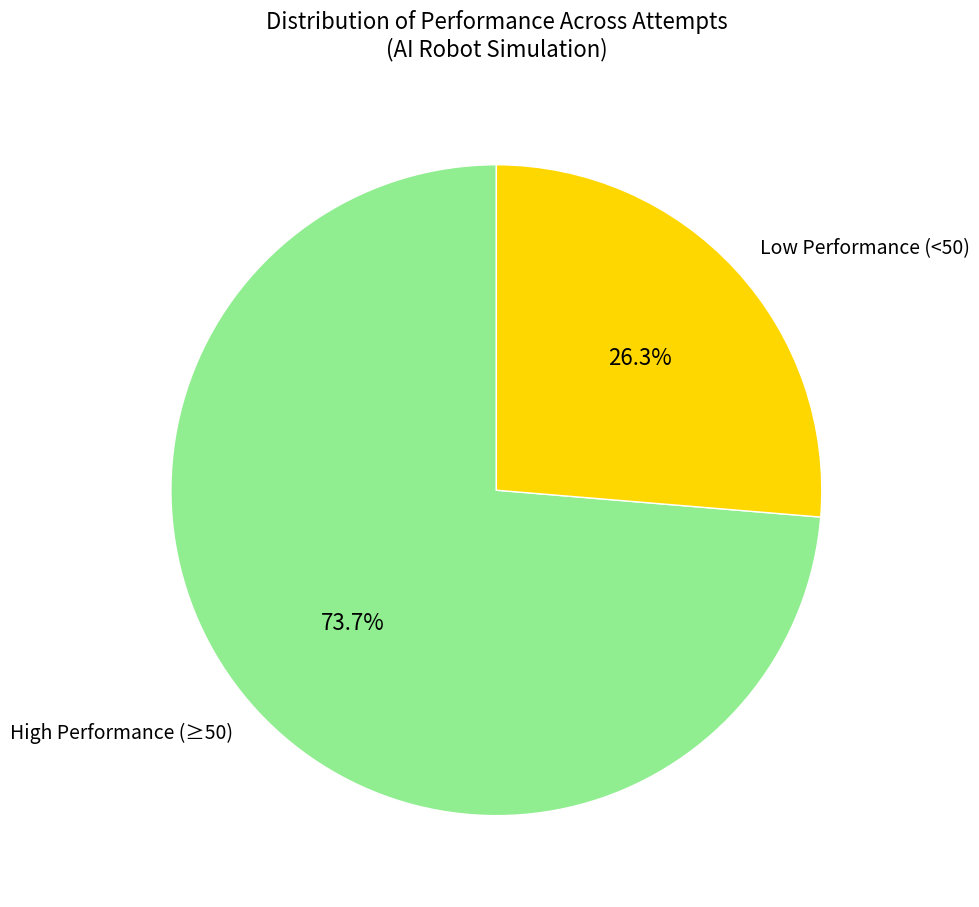

Which slice is the smallest?

Low Performance (<50)